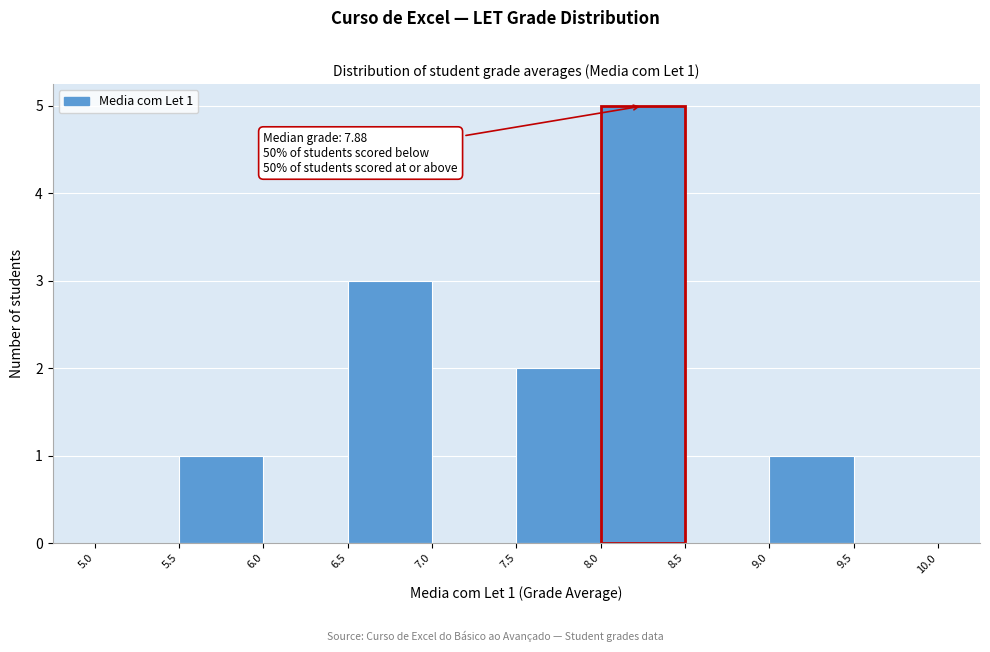

Over which range of the x-axis is the bar tallest?

8.0 to 8.5